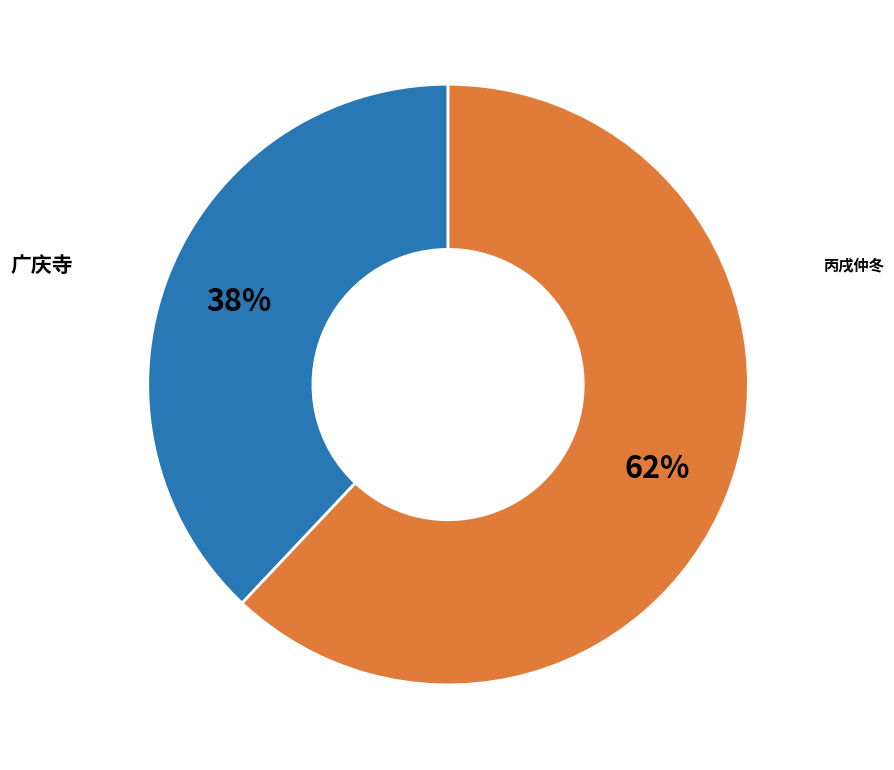

To the nearest percent, what is the average slice percentage?

50%